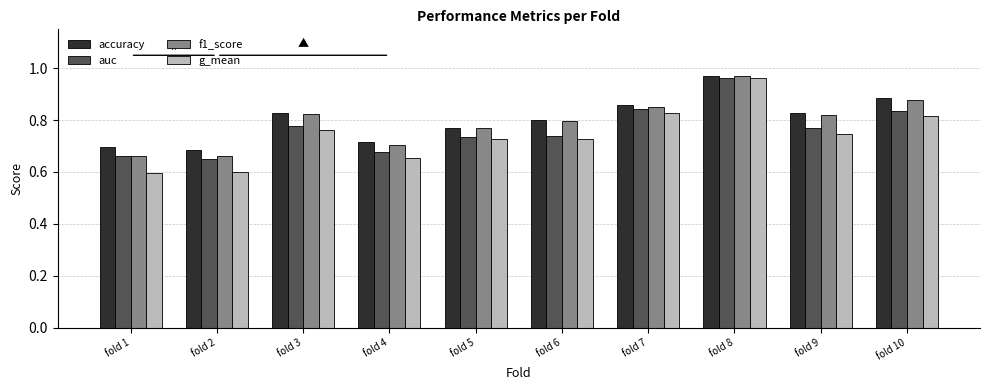

How many auc values are between 0 and 1?

10